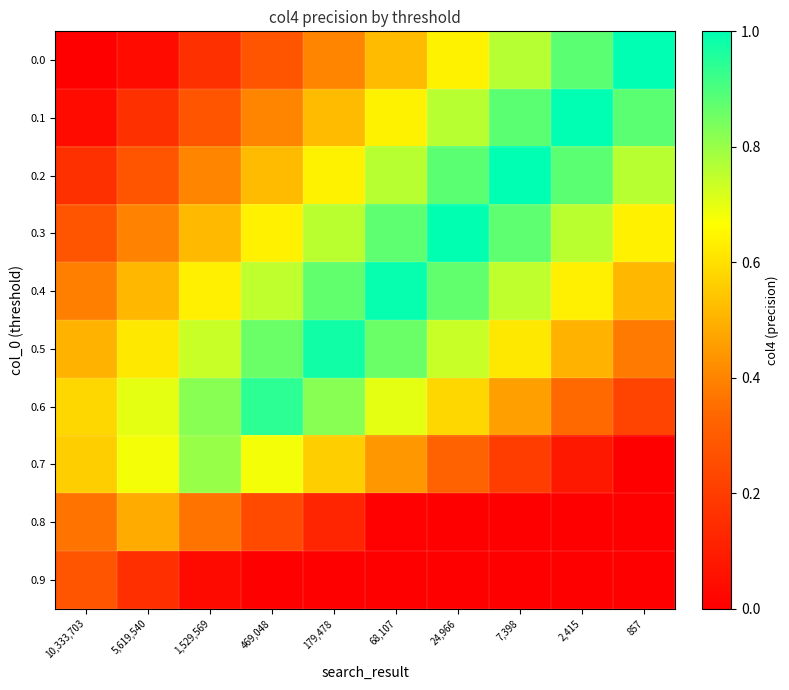

How many distinct data groups are displayed?

10